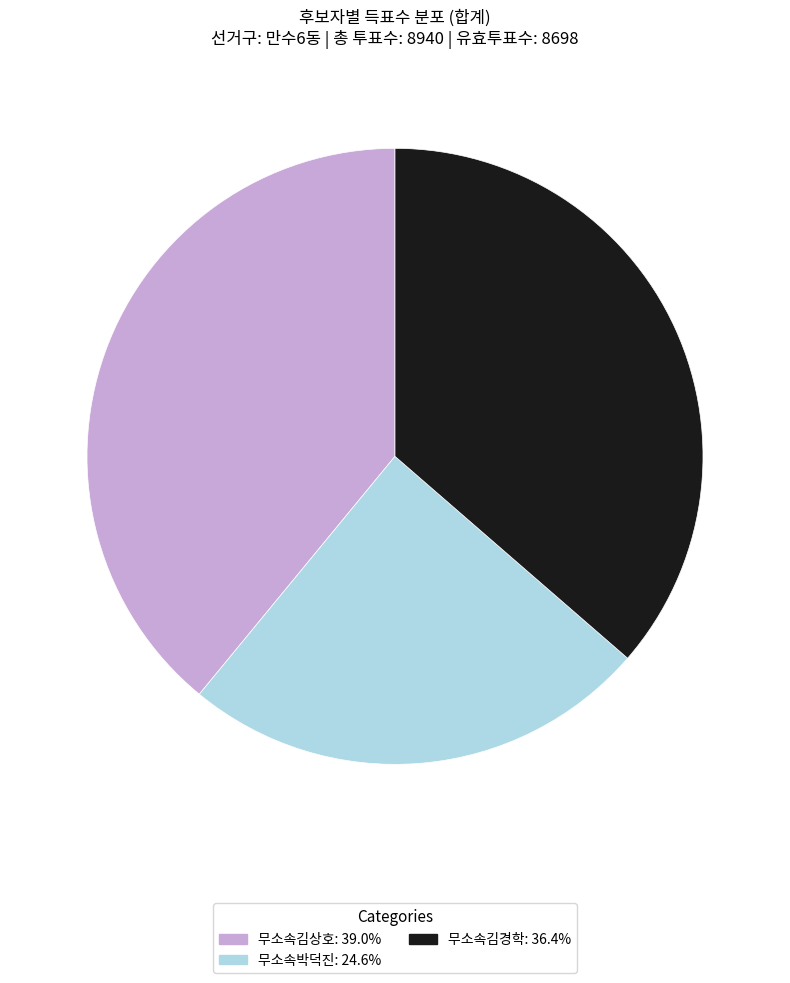

Is there any slice that represents more than half of the pie?

No